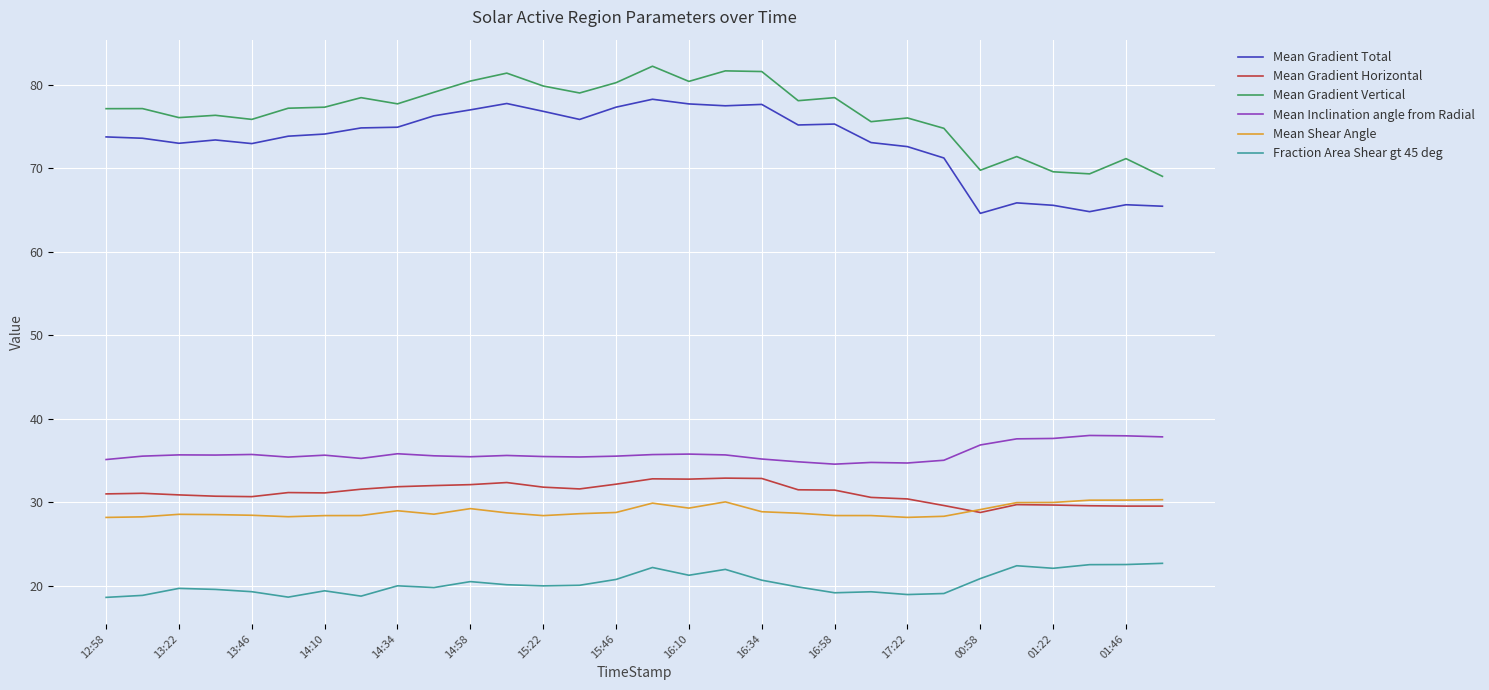

What is the minimum value for Fraction Area Shear gt 45 deg?

18.6